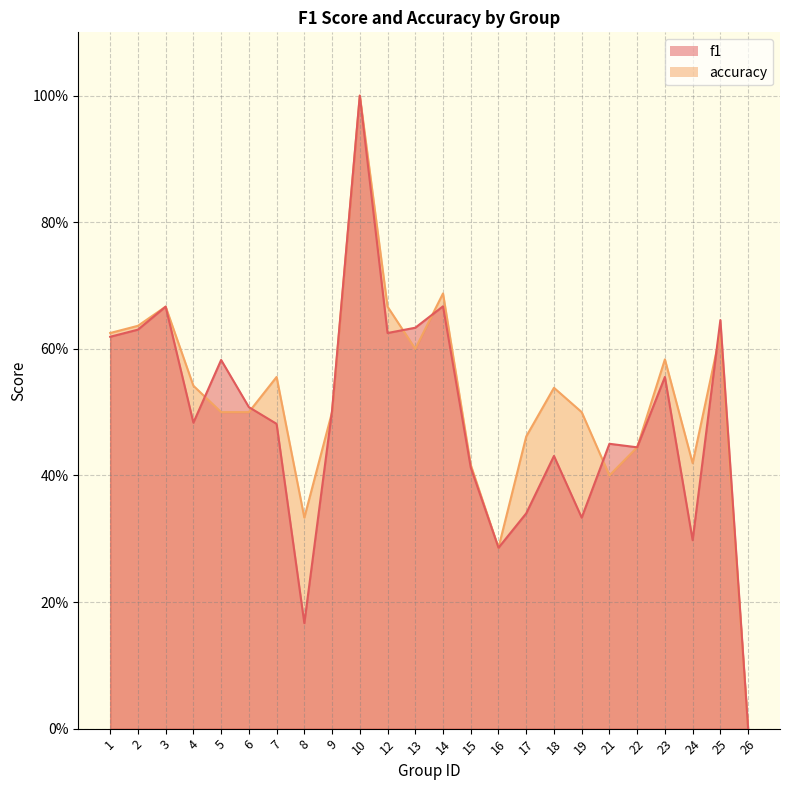

At which category is the sum across all series the highest?

10